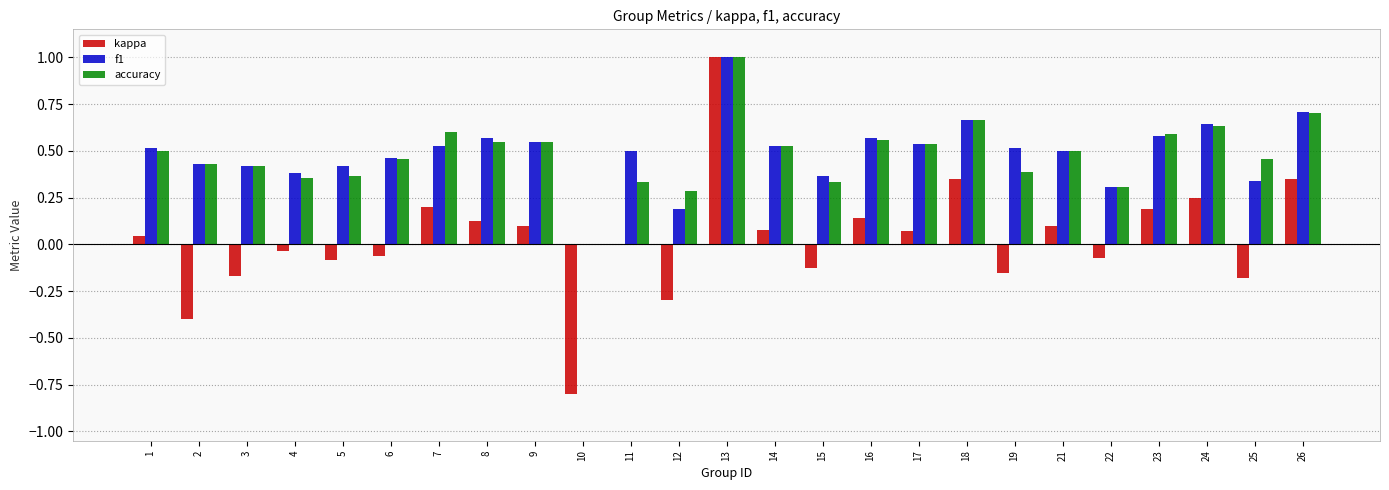

What is the greatest value displayed?

1.0